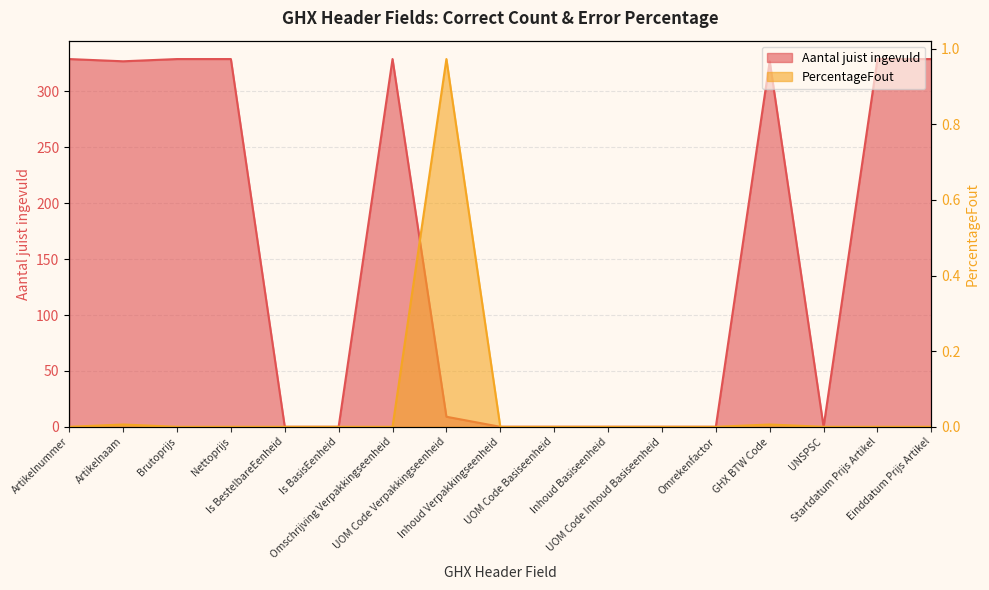

Which category has the highest value in the PercentageFout series?

UOM Code Verpakkingseenheid